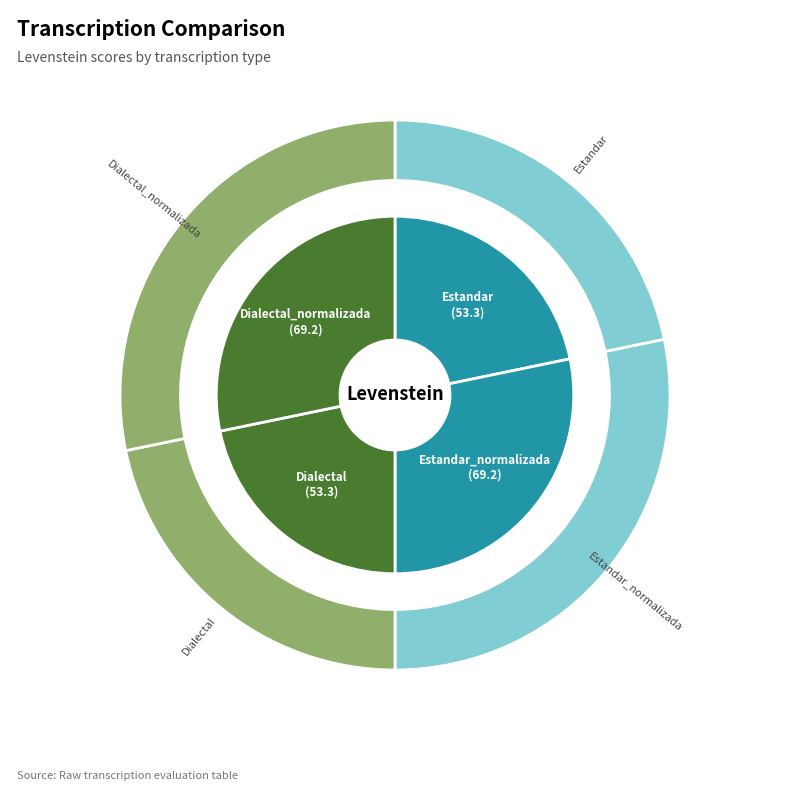

To the nearest percent, what is the combined percentage of Estandar and Estandar_normalizada?

50%